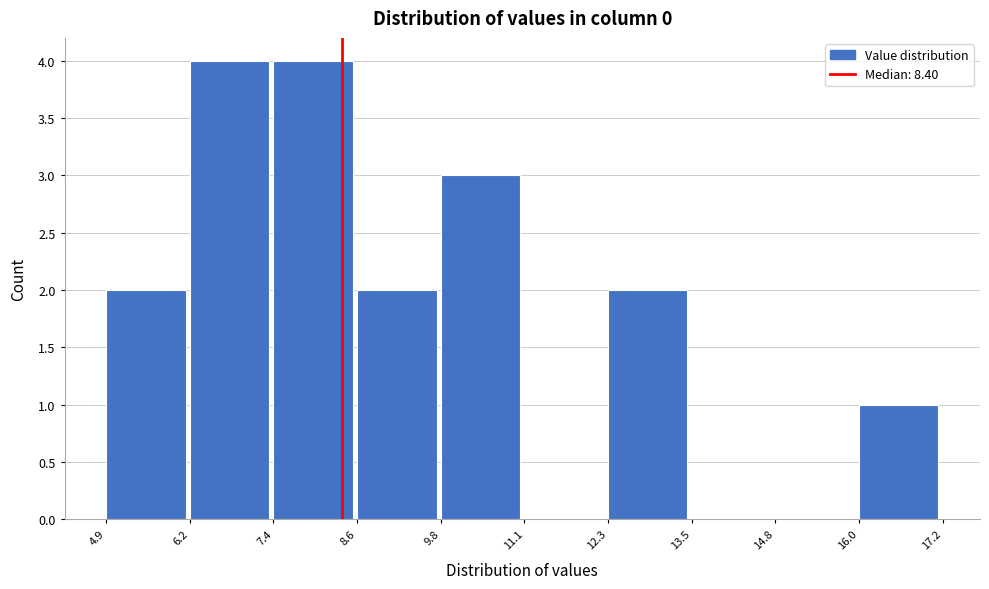

How tall is the bar that spans 4.9 to 6.2 on the x-axis? The values are not printed on the chart, so give them approximately, as read against the axis.

2